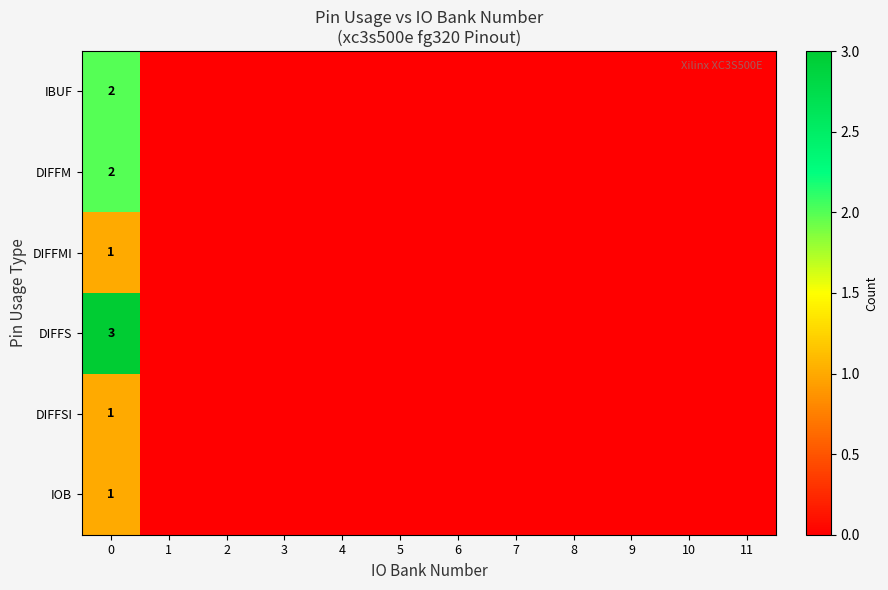

Reading left to right, transcribe all the data shown in this chart.

row_0: 2	0	0	0	0	0	0	0	0	0	0	0
row_1: 2	0	0	0	0	0	0	0	0	0	0	0
row_2: 1	0	0	0	0	0	0	0	0	0	0	0
row_3: 3	0	0	0	0	0	0	0	0	0	0	0
row_4: 1	0	0	0	0	0	0	0	0	0	0	0
row_5: 1	0	0	0	0	0	0	0	0	0	0	0